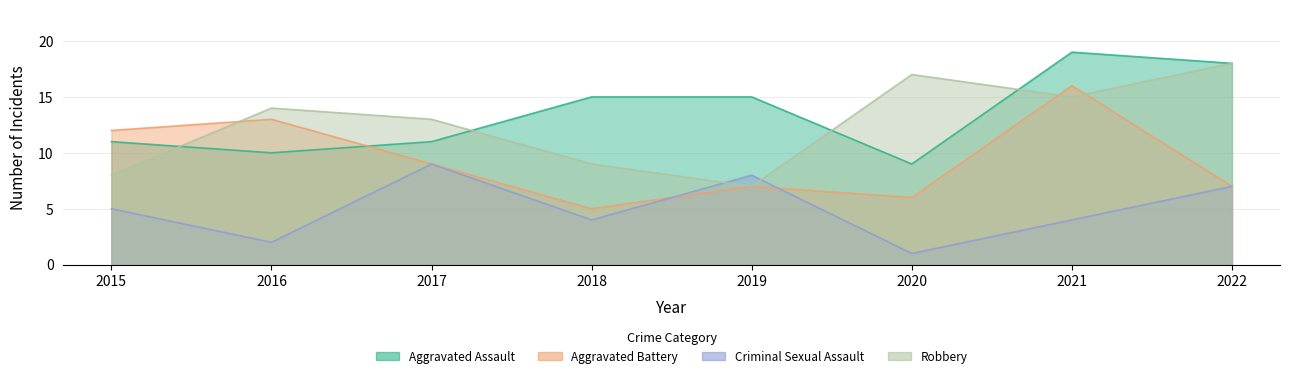

What is the value of the Aggravated Battery point at the 3rd from the left?

9